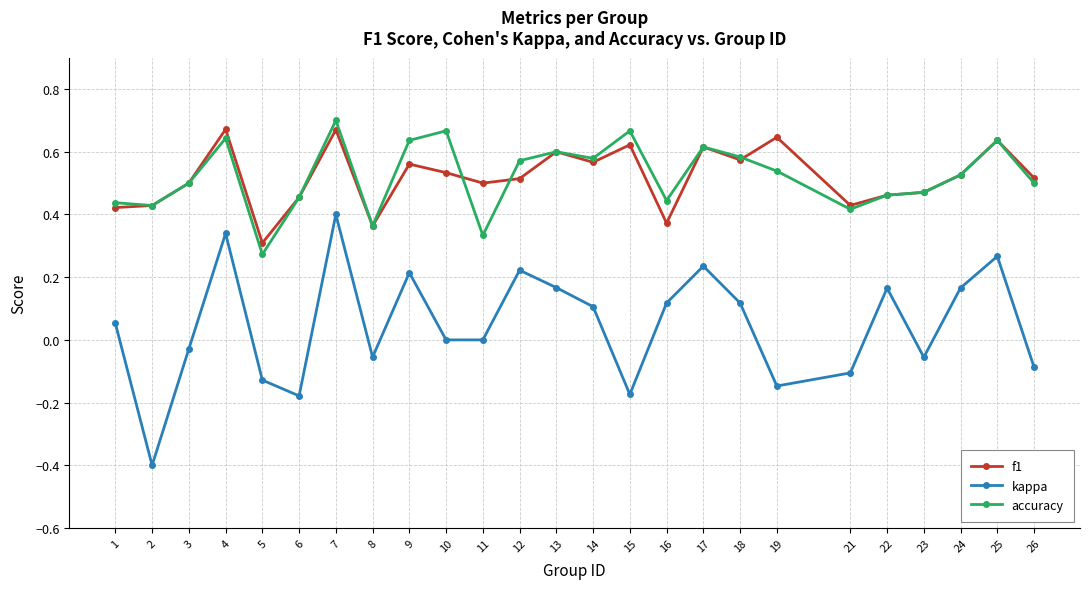

True or false: f1 has more than 1 interior local peaks.

True